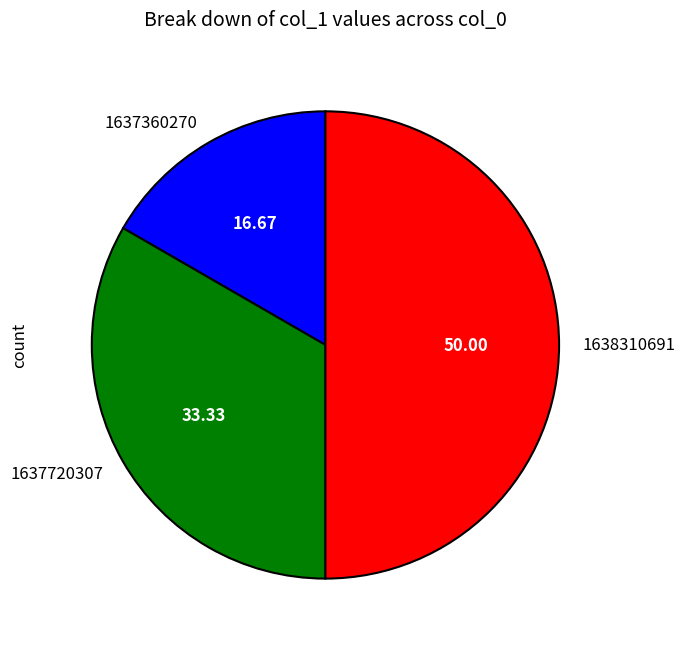

Do 1638310691 and 1637720307 together represent more than half of the pie?

Yes